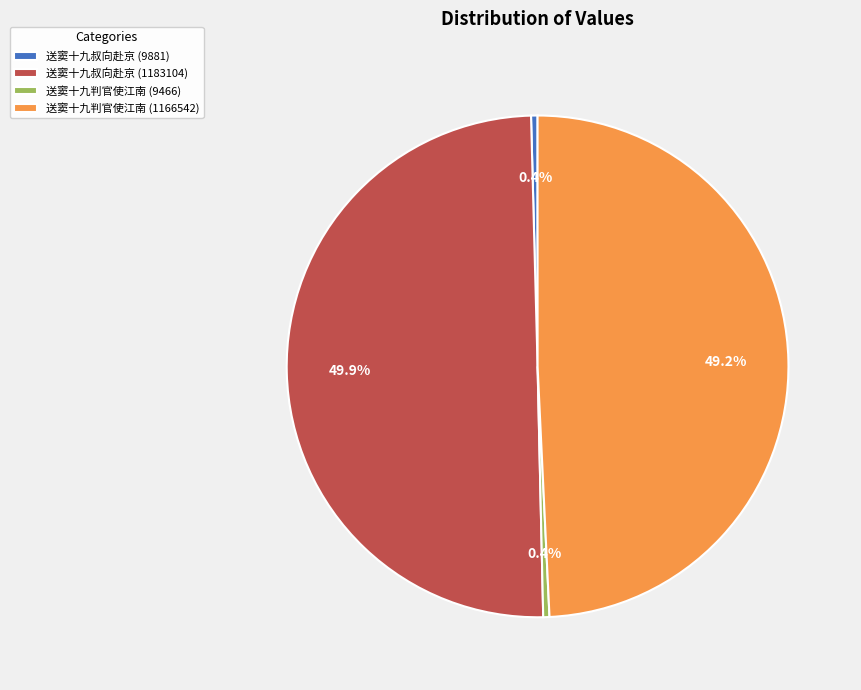

Count the number of slices in the pie.

4